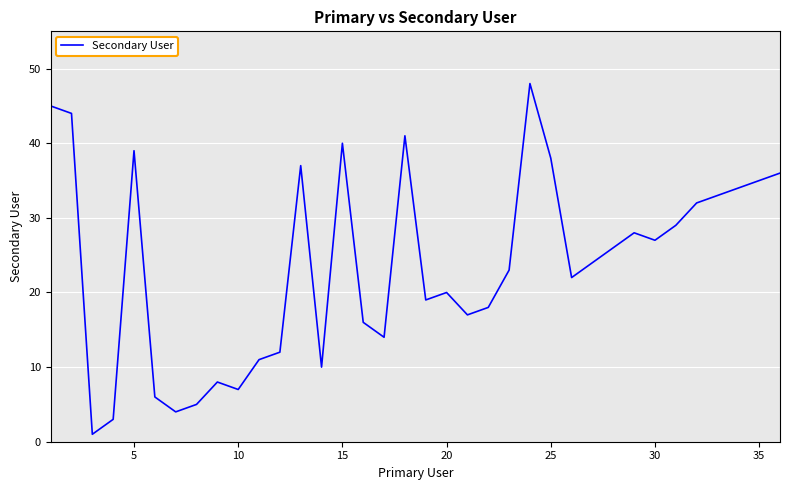

What is the difference between the maximum and minimum values?

47